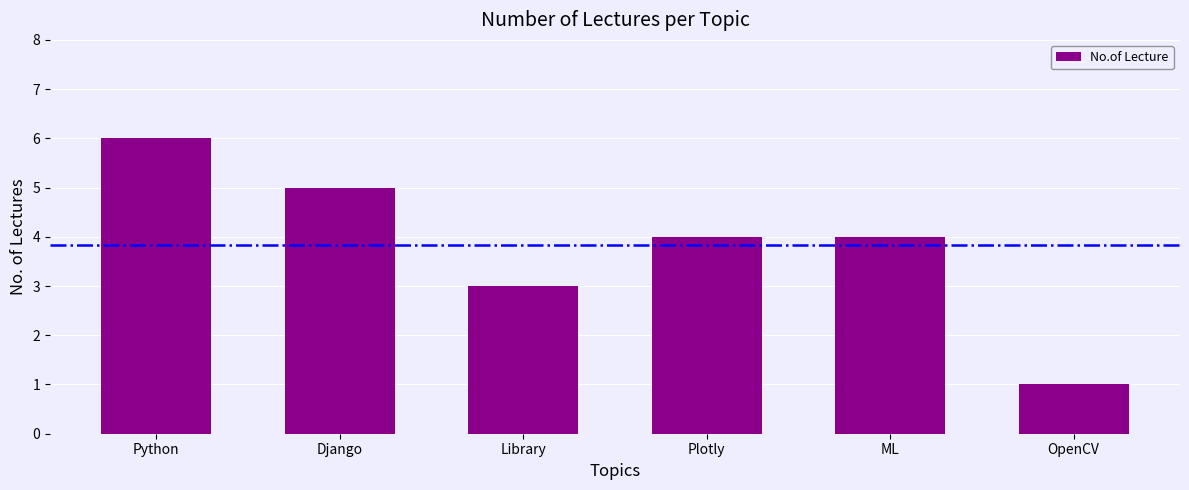

What is the value of the 4th bar from the left?

4